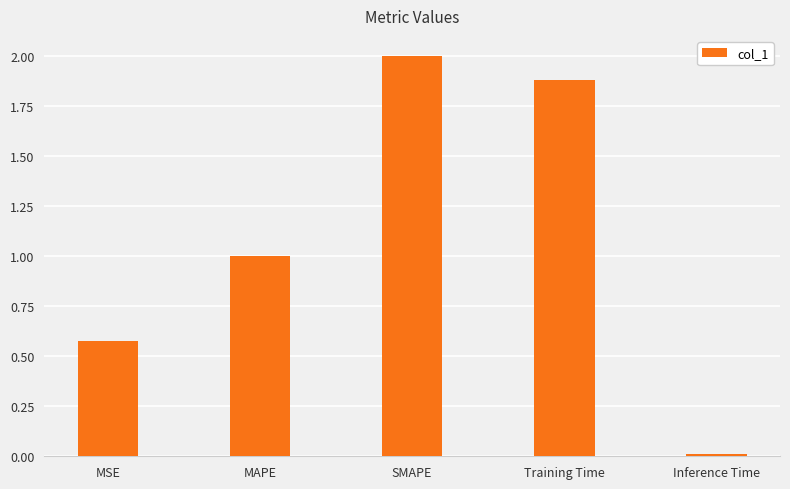

What is the sum of the values at SMAPE and Training Time?

3.9